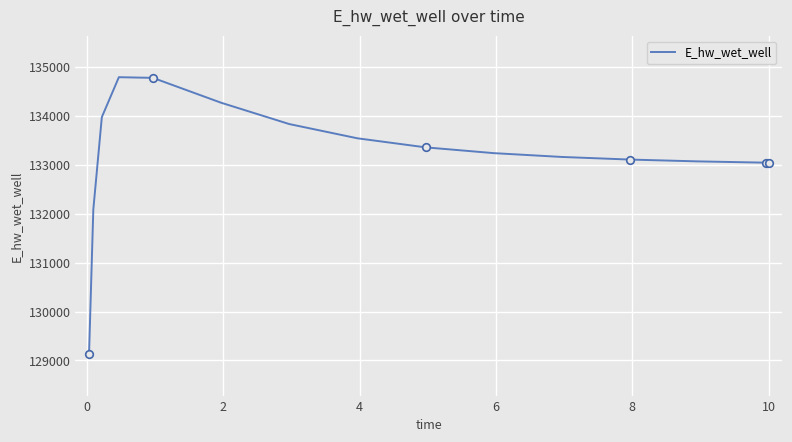

What is the greatest value displayed?

134791.6